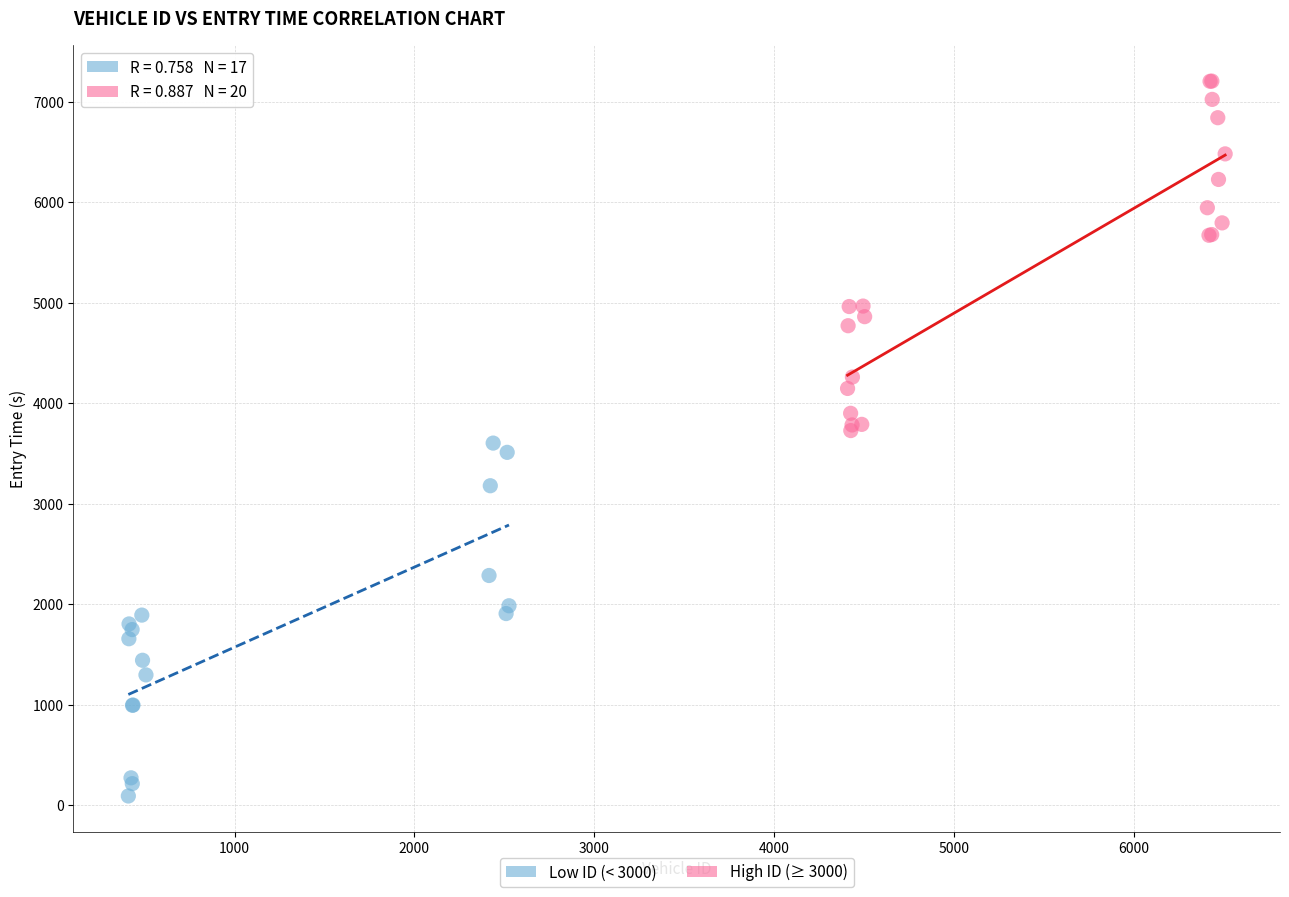

Which series contains the highest Y value?

High ID (≥ 3000)